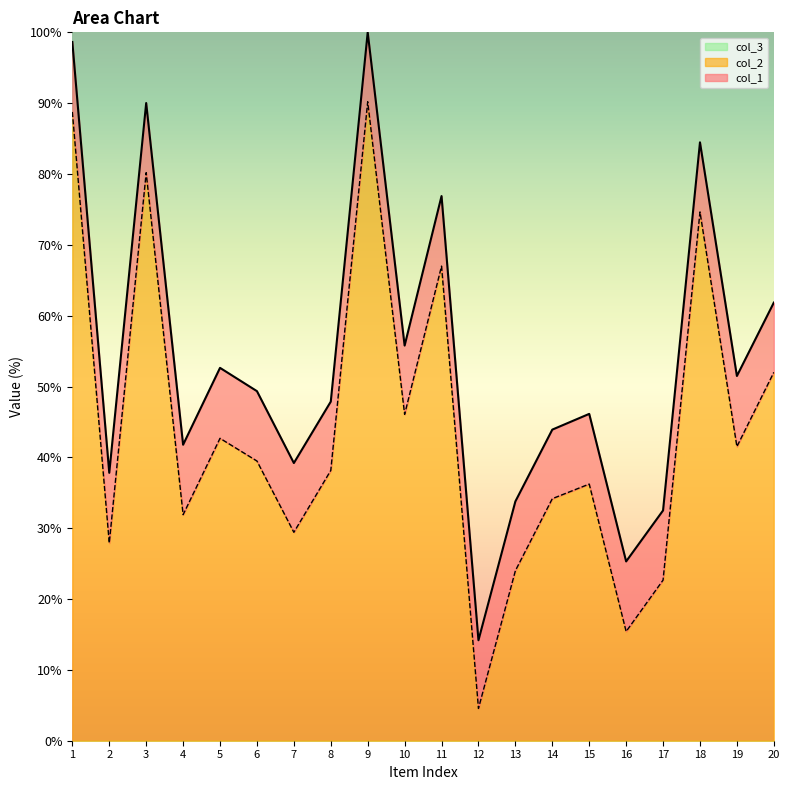

List the labels in order of col_2 value, largest first.

9, 1, 3, 18, 11, 20, 10, 5, 19, 6, 8, 15, 14, 4, 7, 2, 13, 17, 16, 12